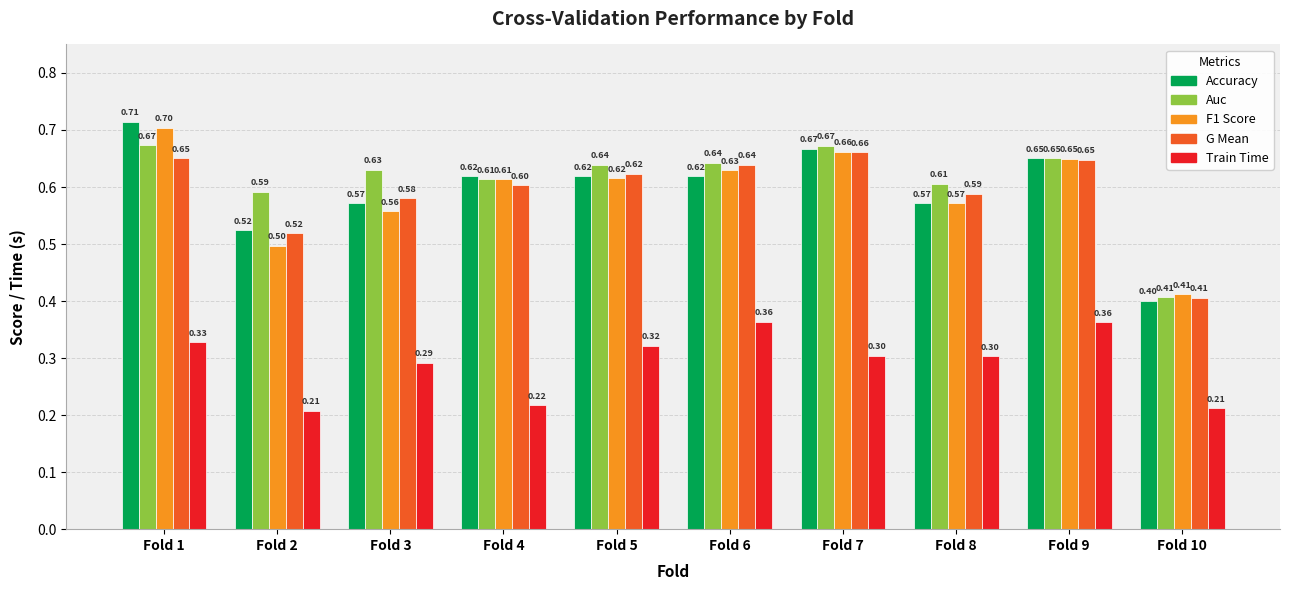

What is the total value across all series at Fold 5?

2.8